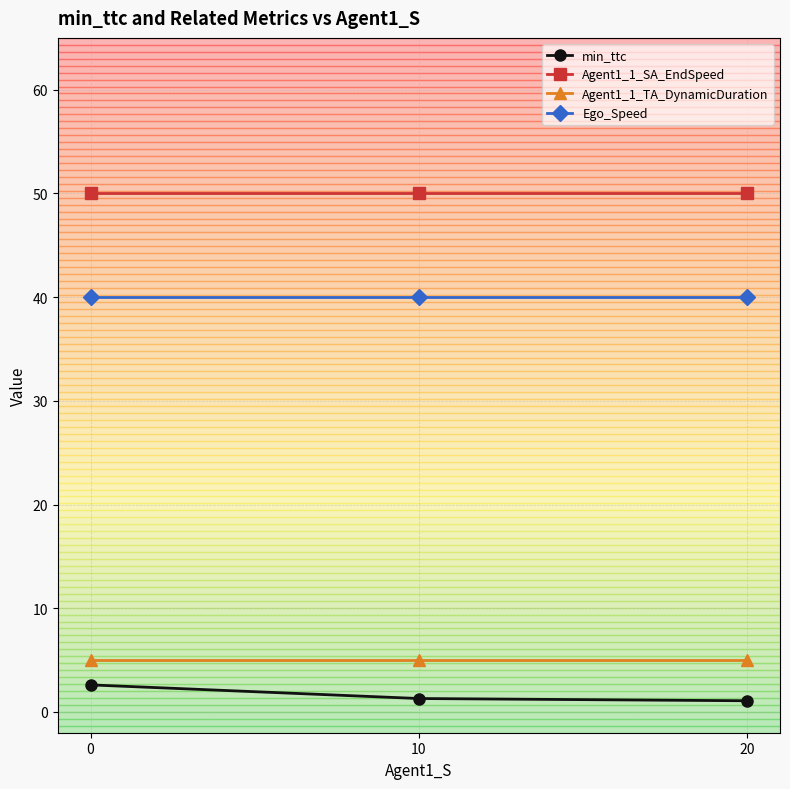

What is the sum of all Agent1_1_SA_EndSpeed values?

150.0